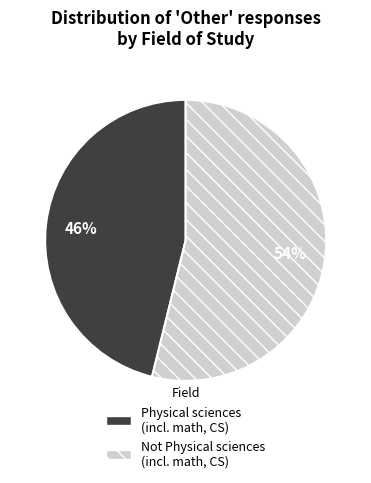

Do Not Physical sciences (incl. math, CS) and Physical sciences (incl. math, CS) together represent more than half of the pie?

Yes